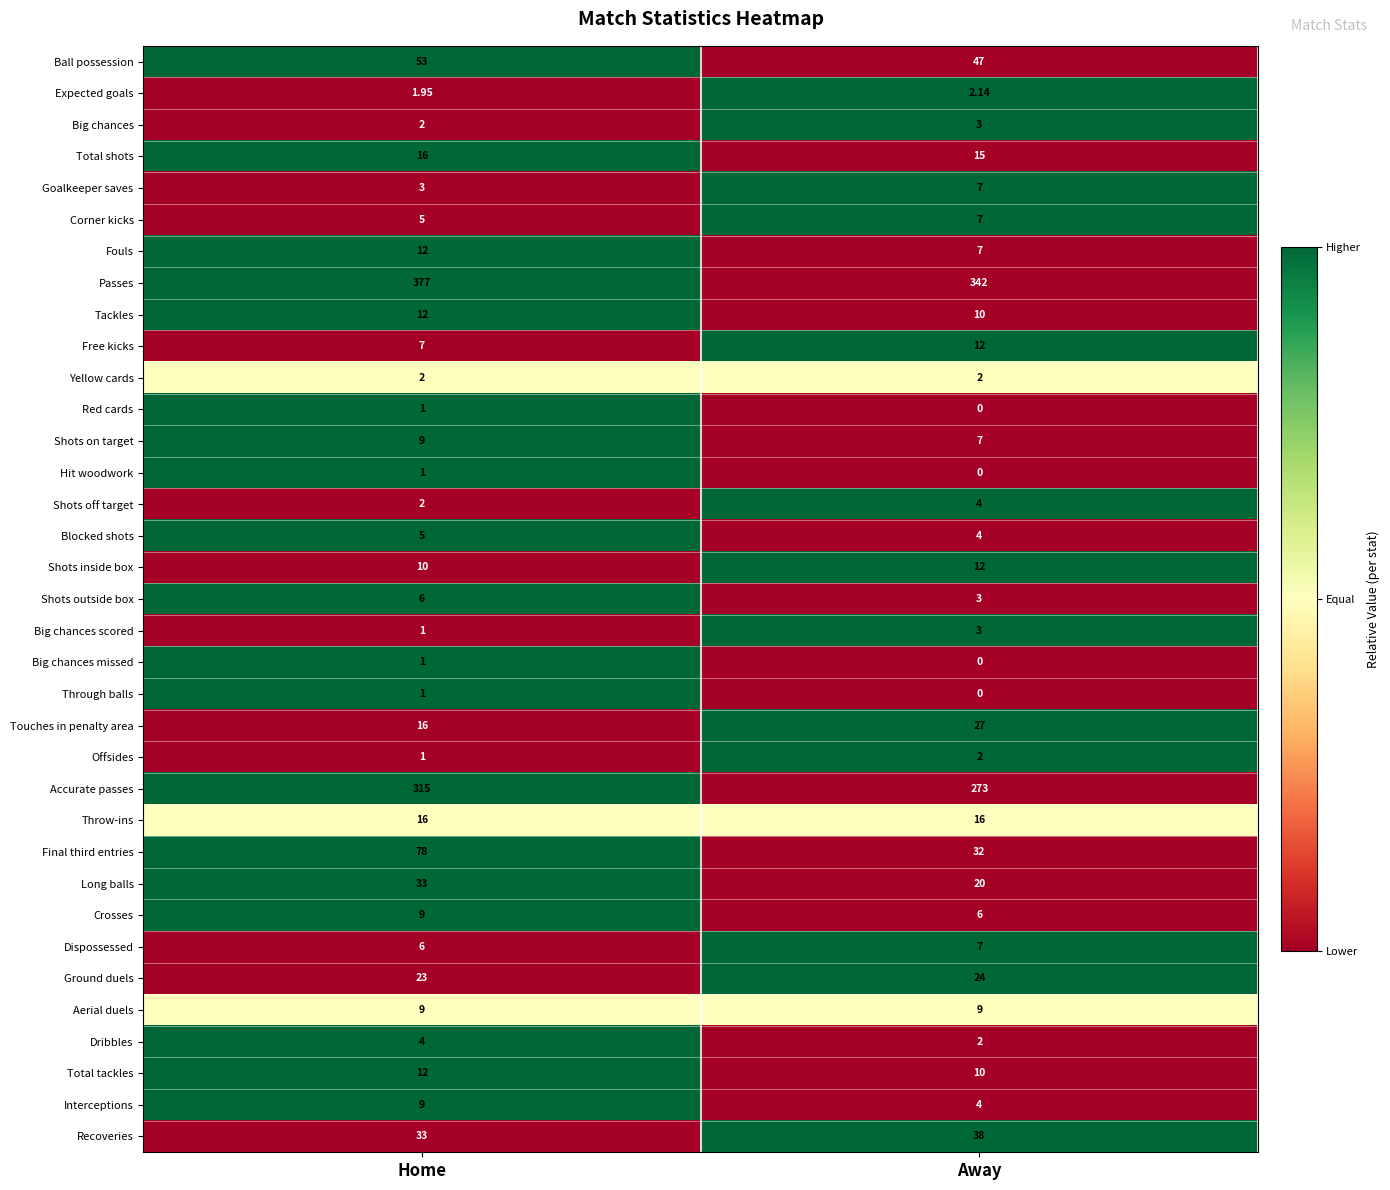

List the labels in order of Hit woodwork value, smallest first.

Away, Home